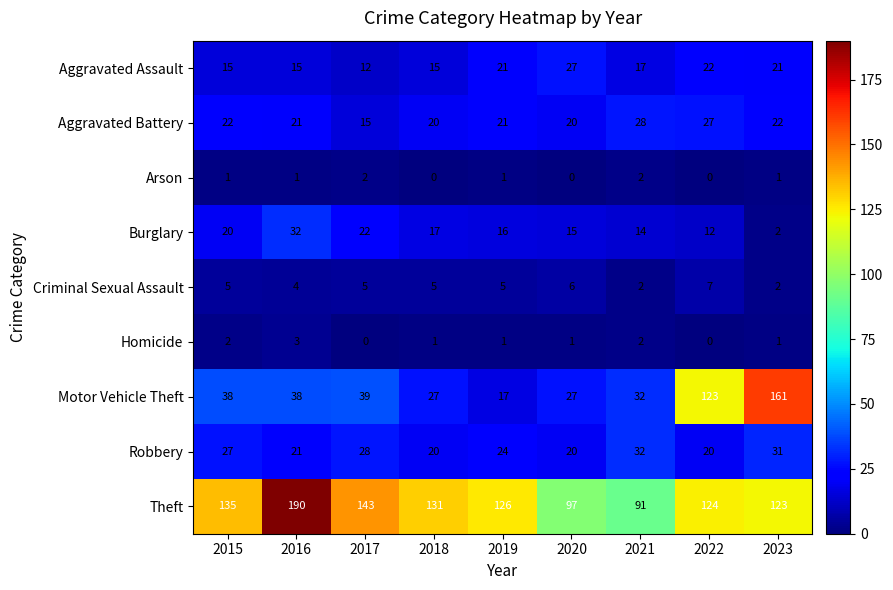

The Theft series shows 176 at 2018. True or false?

False